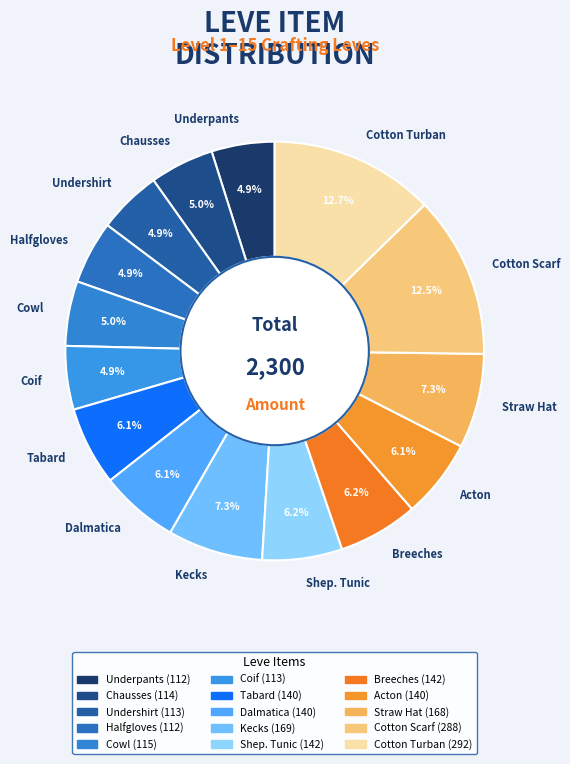

Approximately how many times larger is the value at Tabard compared to Cotton Turban?

0.5